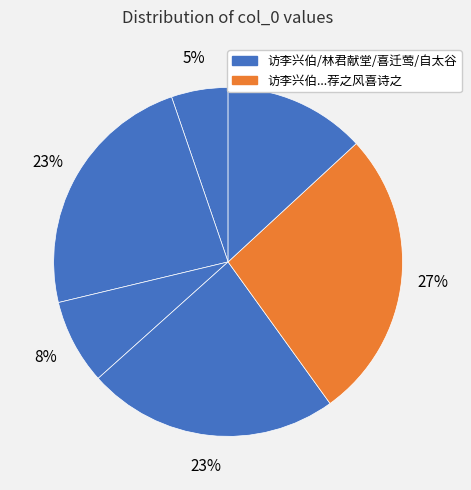

How many segments does this pie chart have?

6